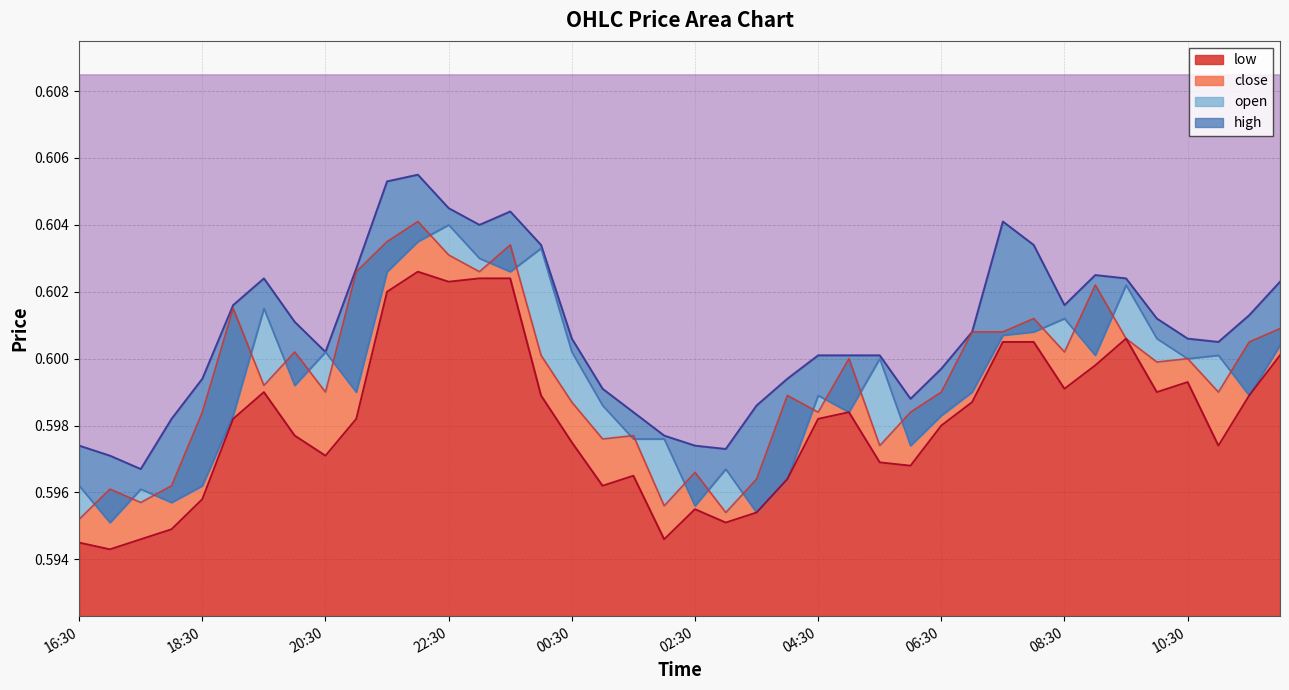

In close, how many points are lower than both neighbors (excluding endpoints)?

12